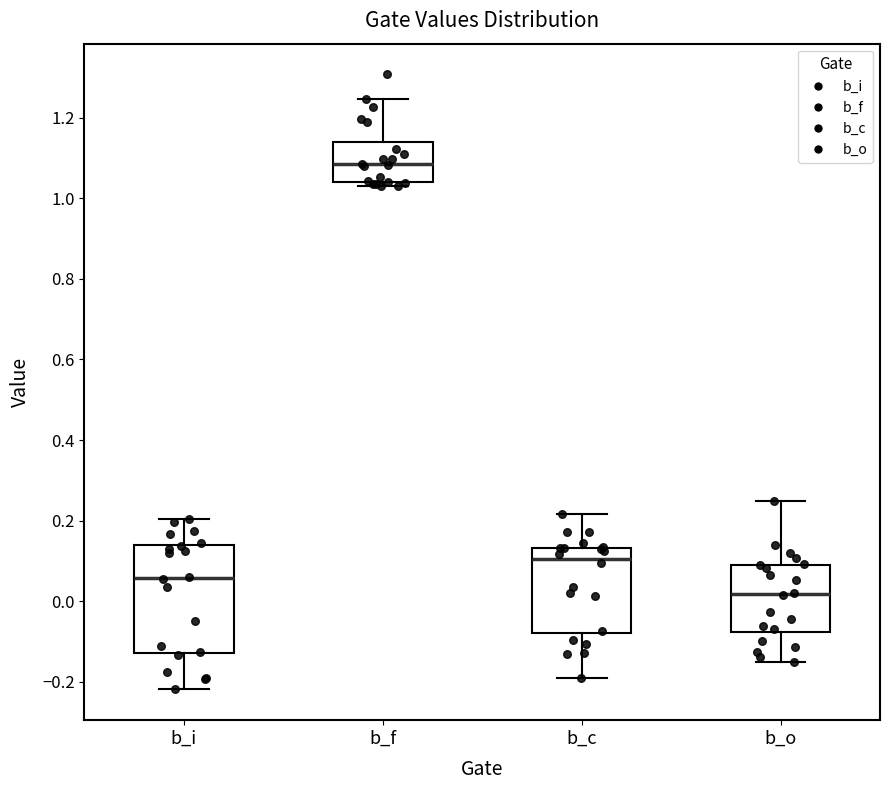

Where does the lower whisker of the box for b_o end on the y-axis? The values are not printed on the chart, so give them approximately, as read against the axis.

-0.16